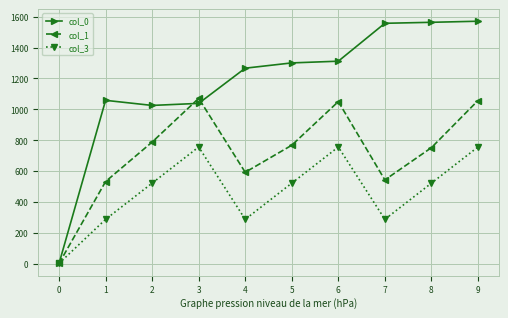

True or false: col_3 has more than 1 points higher than both neighbors.

True